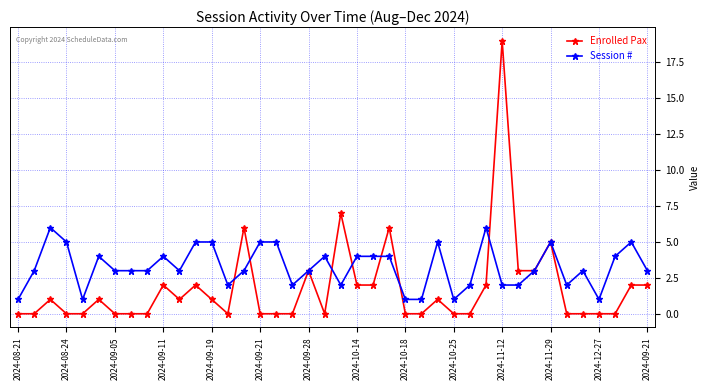

Count the number of categories in the chart.

40